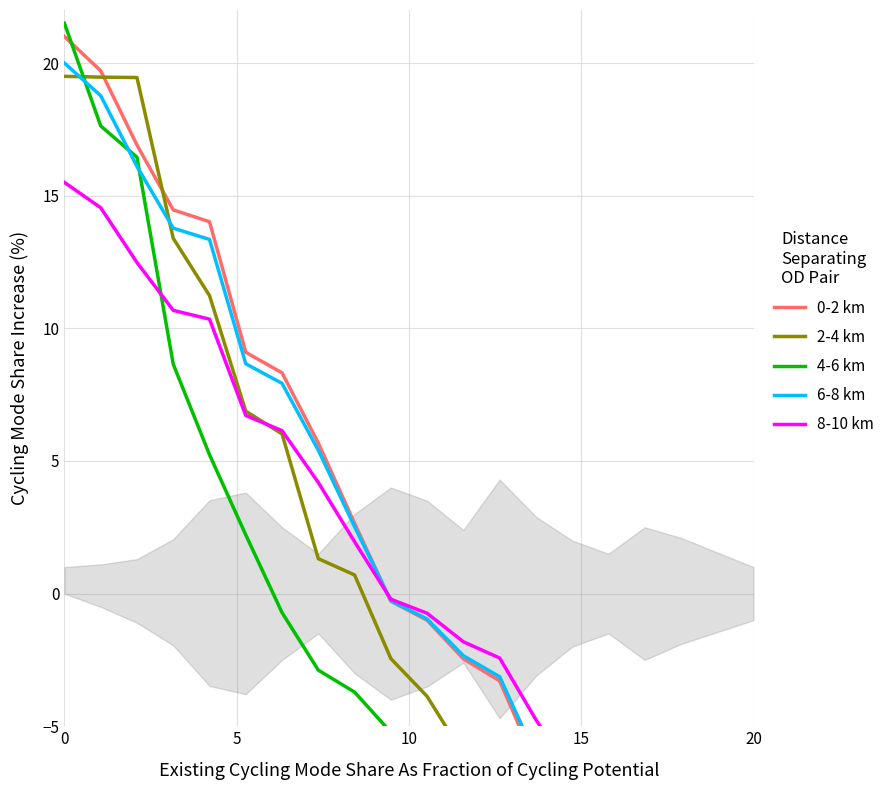

Reading left to right, list all the values displayed in this chart.

0-2 km: 21.0	19.7	16.9	14.5	14.0	9.1	8.3	5.7	2.6	-0.3	-1.0	-2.5	-3.3	-6.4	-9.2	-11.9	-12.7	-13.3	-14.8	-15.2
2-4 km: 19.5	19.5	19.5	13.4	11.2	6.9	6.0	1.3	0.7	-2.4	-3.9	-6.1	-6.1	-6.4	-6.8	-6.8	-7.1	-7.7	-14.0	-14.2
4-6 km: 21.5	17.6	16.4	8.7	5.2	2.2	-0.7	-2.9	-3.7	-5.2	-6.9	-7.5	-8.2	-8.2	-9.2	-9.7	-12.3	-13.1	-13.8	-15.2
6-8 km: 20.0	18.8	16.1	13.8	13.4	8.7	7.9	5.4	2.5	-0.3	-1.0	-2.3	-3.1	-6.1	-8.8	-11.3	-12.1	-12.7	-14.1	-14.5
8-10 km: 15.5	14.5	12.5	10.7	10.3	6.7	6.1	4.2	2.0	-0.2	-0.7	-1.8	-2.4	-4.8	-6.8	-8.8	-9.4	-9.9	-10.9	-11.2